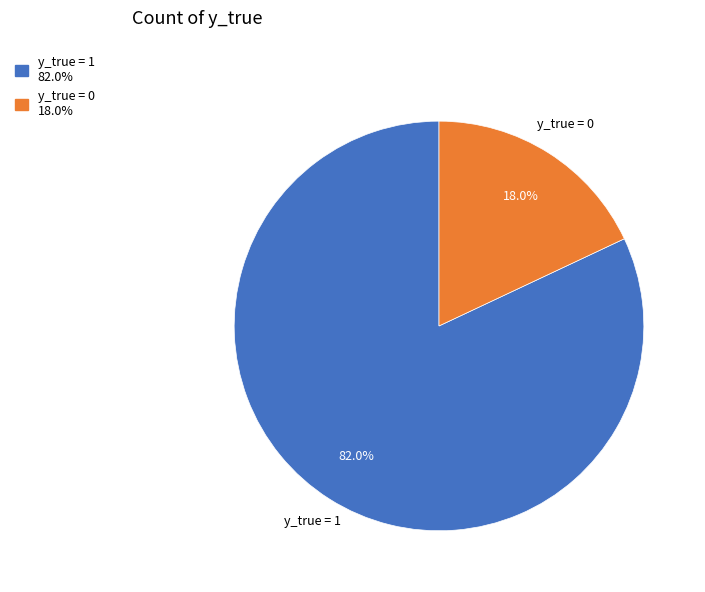

Which has a higher value, y_true = 0 or y_true = 1?

y_true = 1